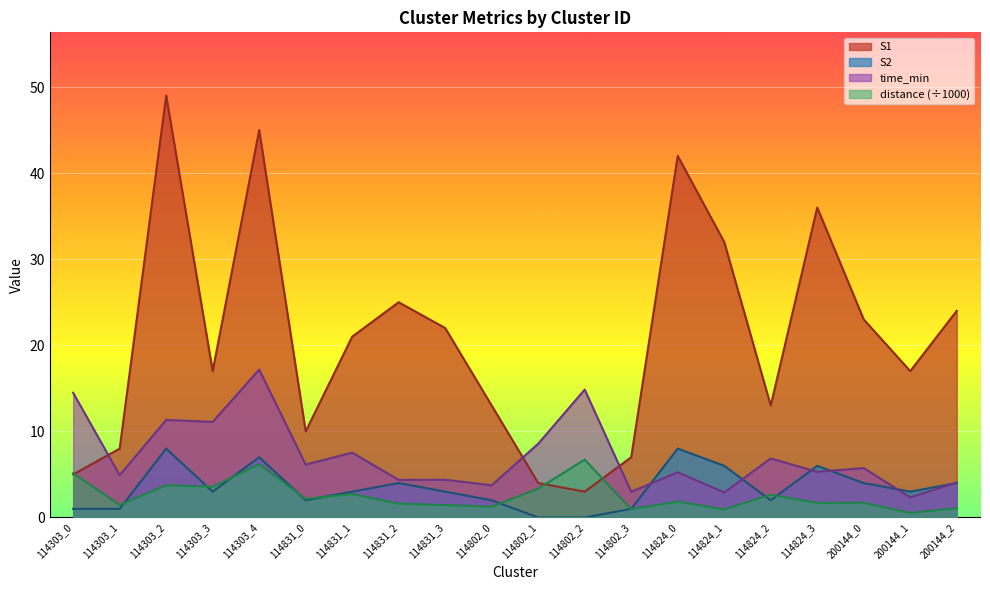

At how many categories does at least one series exceed 39?

3